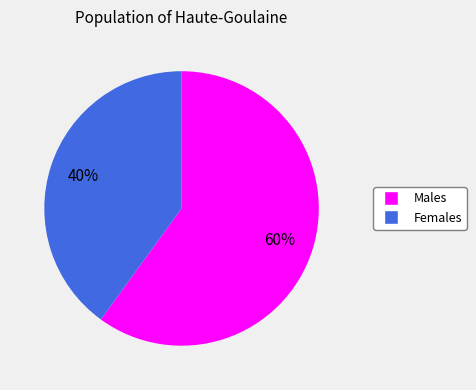

To the nearest percent, what is the difference between the largest and smallest slice percentages?

20%